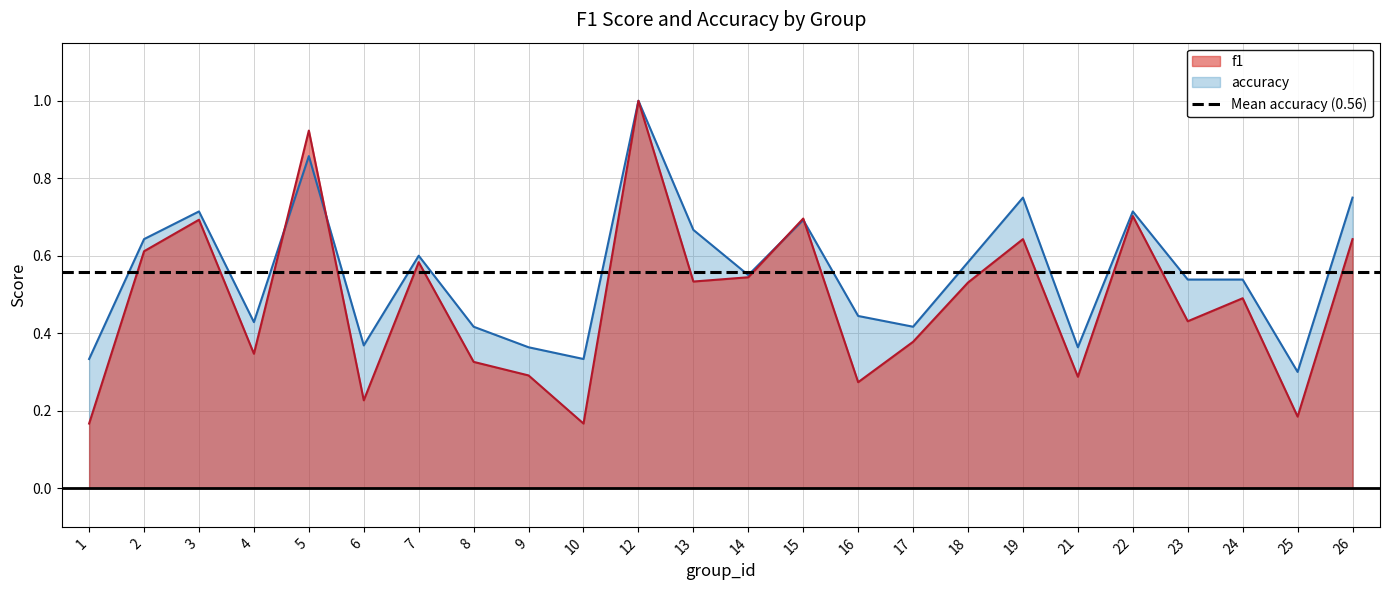

What is the difference between the highest and lowest values at 6?

0.1